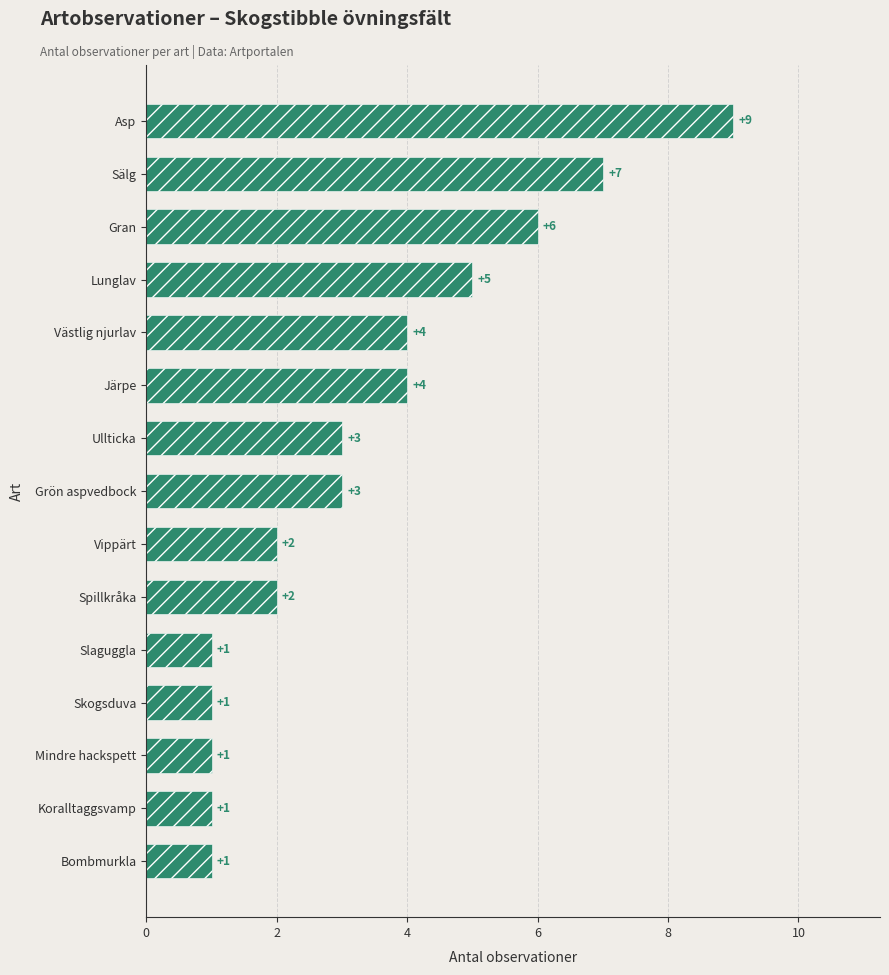

What is the sum of all values?

50